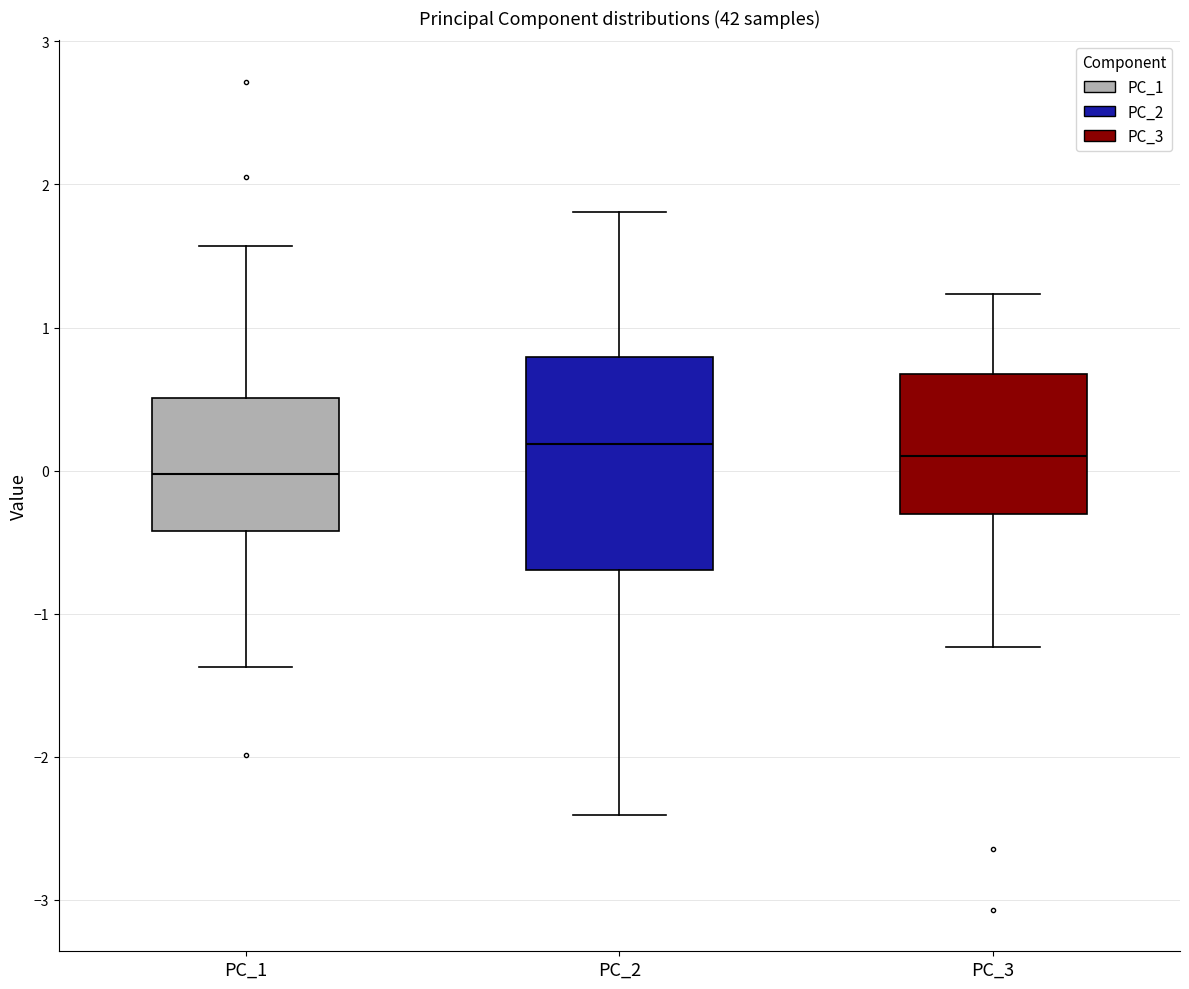

Comparing the boxes themselves (not the whiskers), which one is the tallest?

PC_2